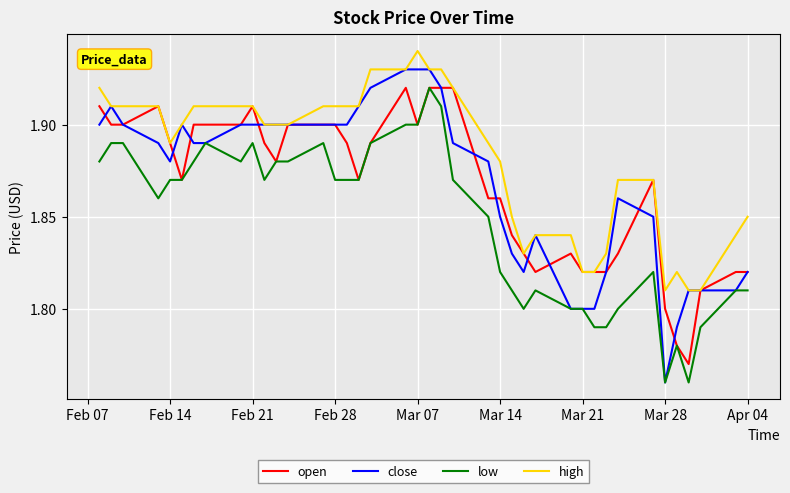

Which series has the largest total across all categories?

high